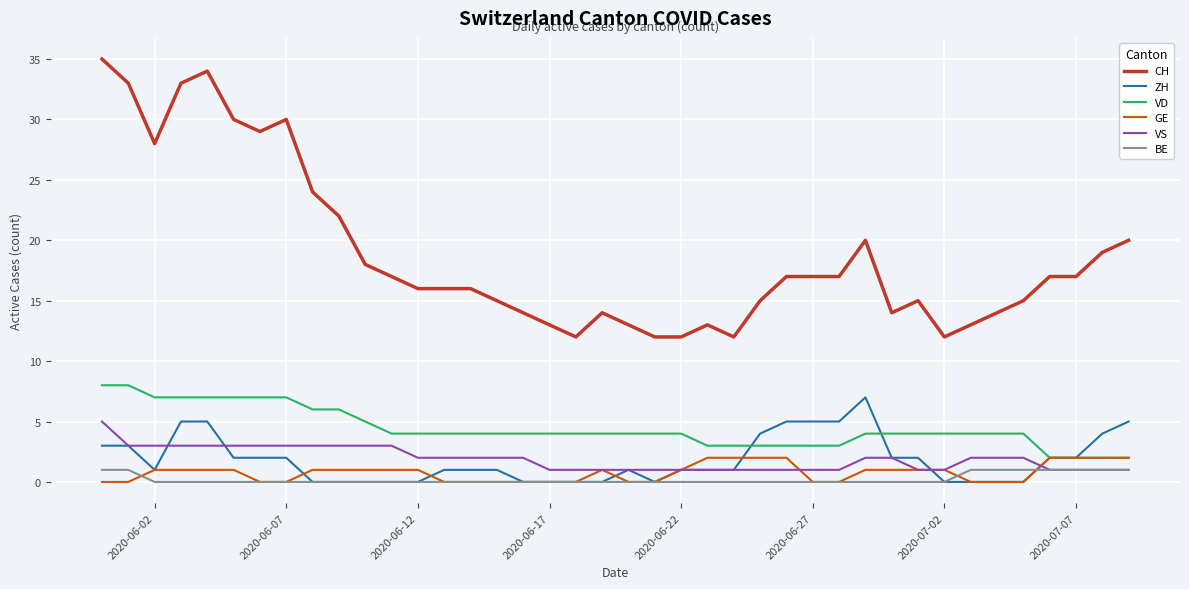

What is the difference between the maximum and minimum values in the BE series?

1